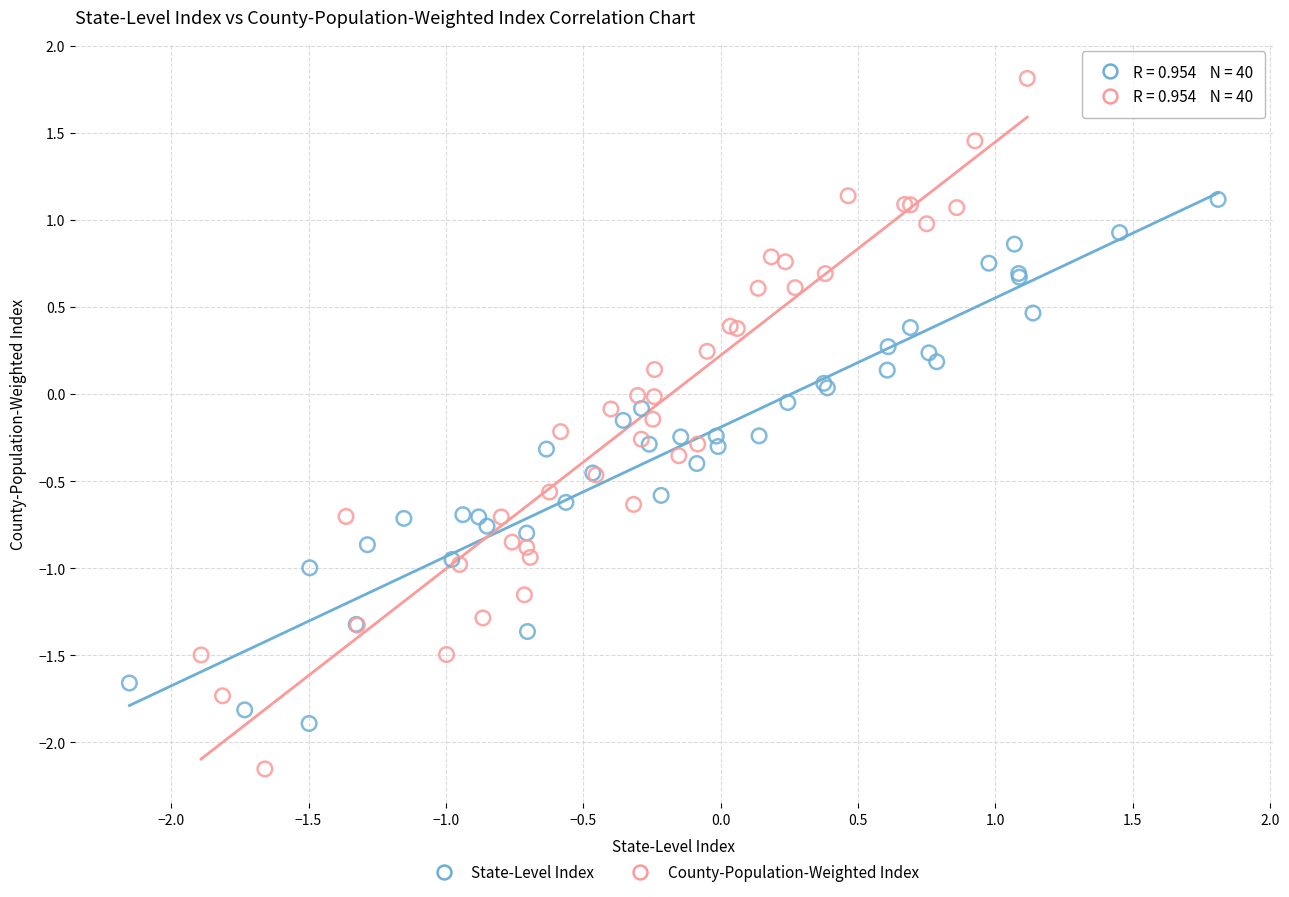

Which series contains the highest Y value?

County-Population-Weighted Index